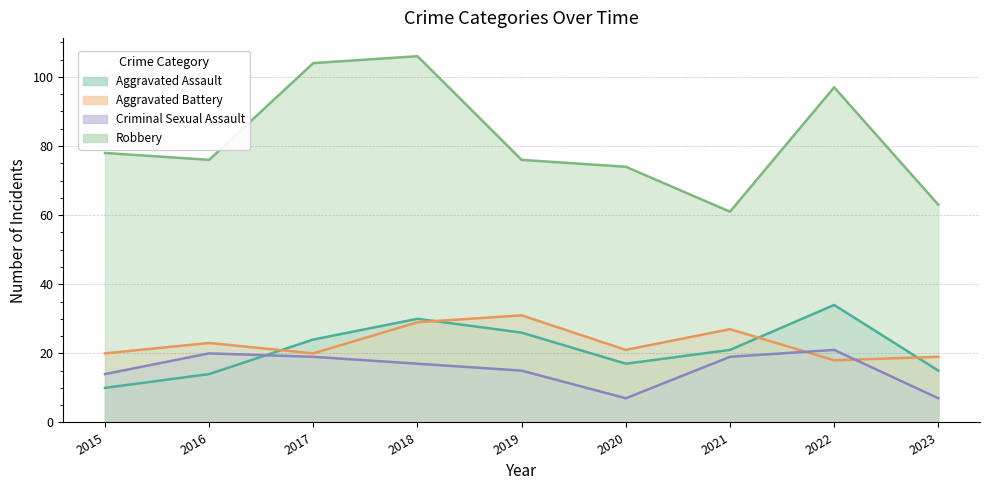

At how many categories does at least one series exceed 73?

7